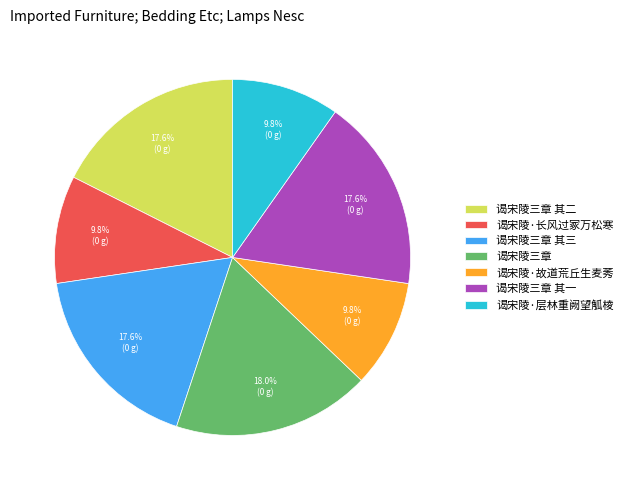

What percentage is the 谒宋陵·层林重阙望觚棱 slice, to the nearest percent?

10%